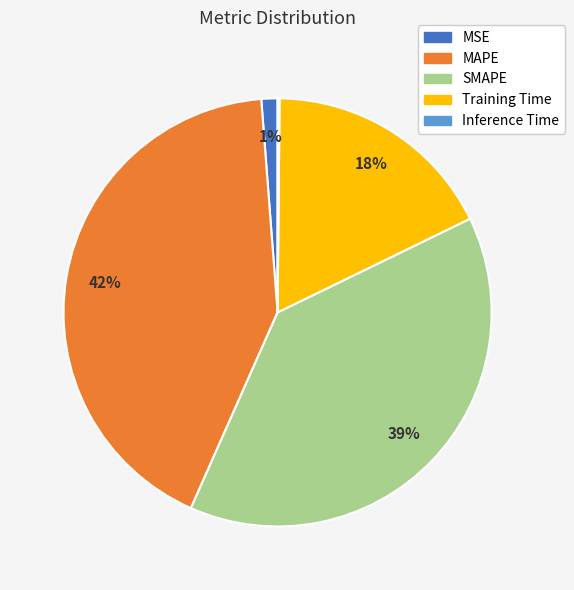

True or false: MAPE accounts for 42% of the total.

True